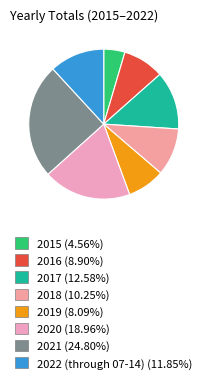

What is the total percentage of 2022 (through 07-14) and 2018?

22.1%